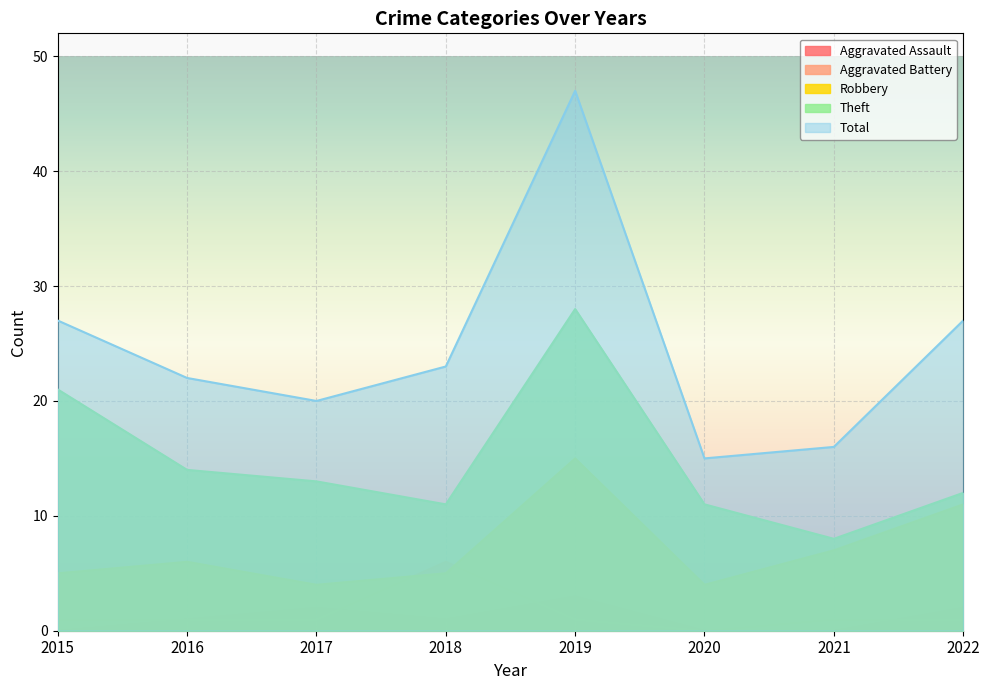

What is the sum of all Total values?

197